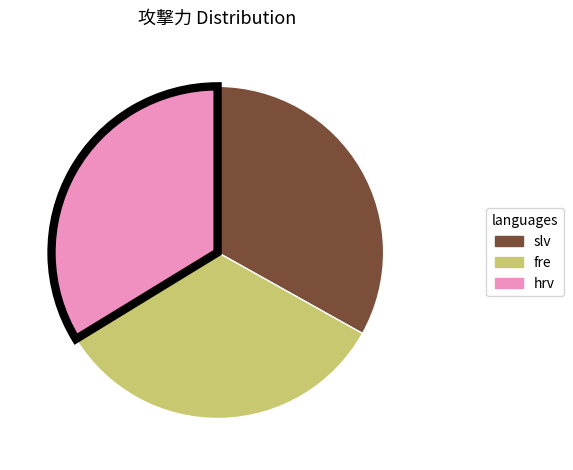

The hrv slice represents 34% of the pie. True or false?

True